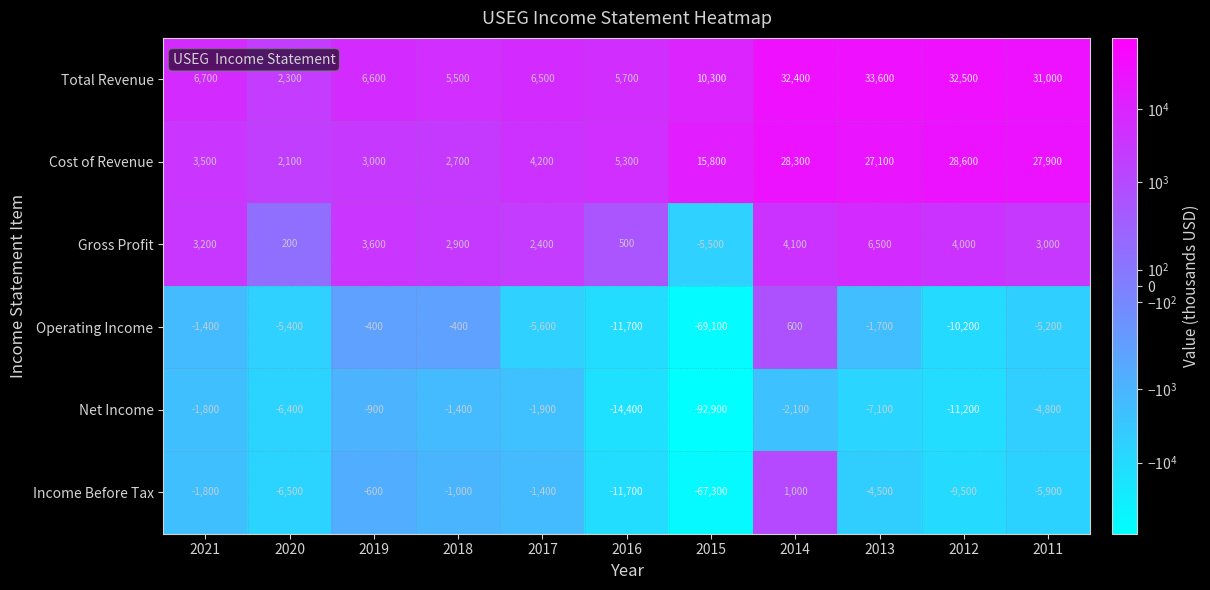

What is the minimum value for Net Income?

-92900